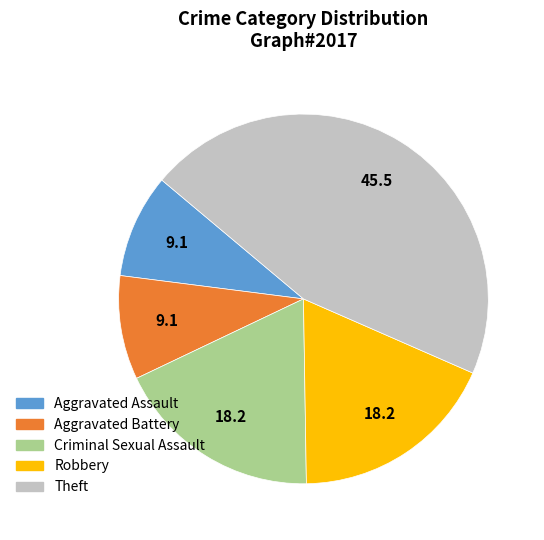

Approximately how many times larger is the value at Criminal Sexual Assault compared to Aggravated Battery?

2.0